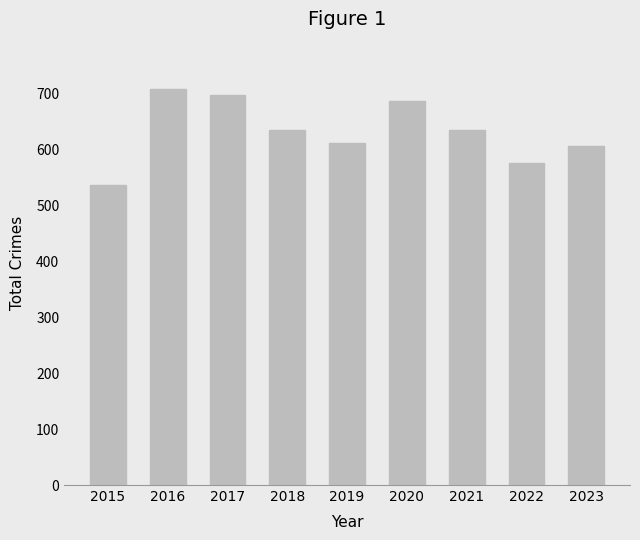

How many categories are shown in the chart?

9